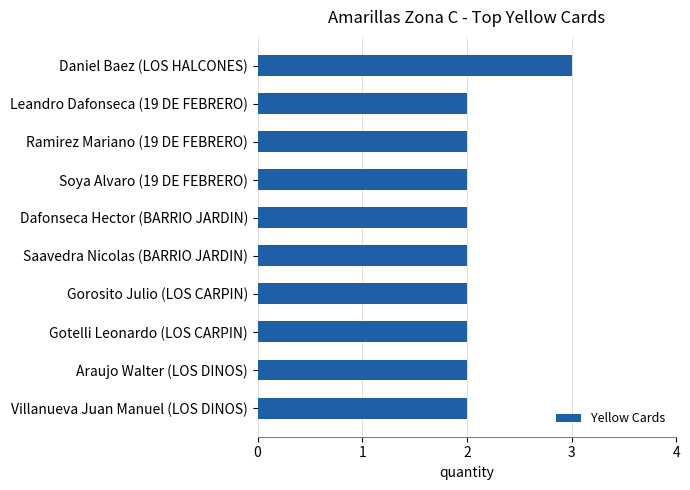

Does the chart contain stacked bars?

No